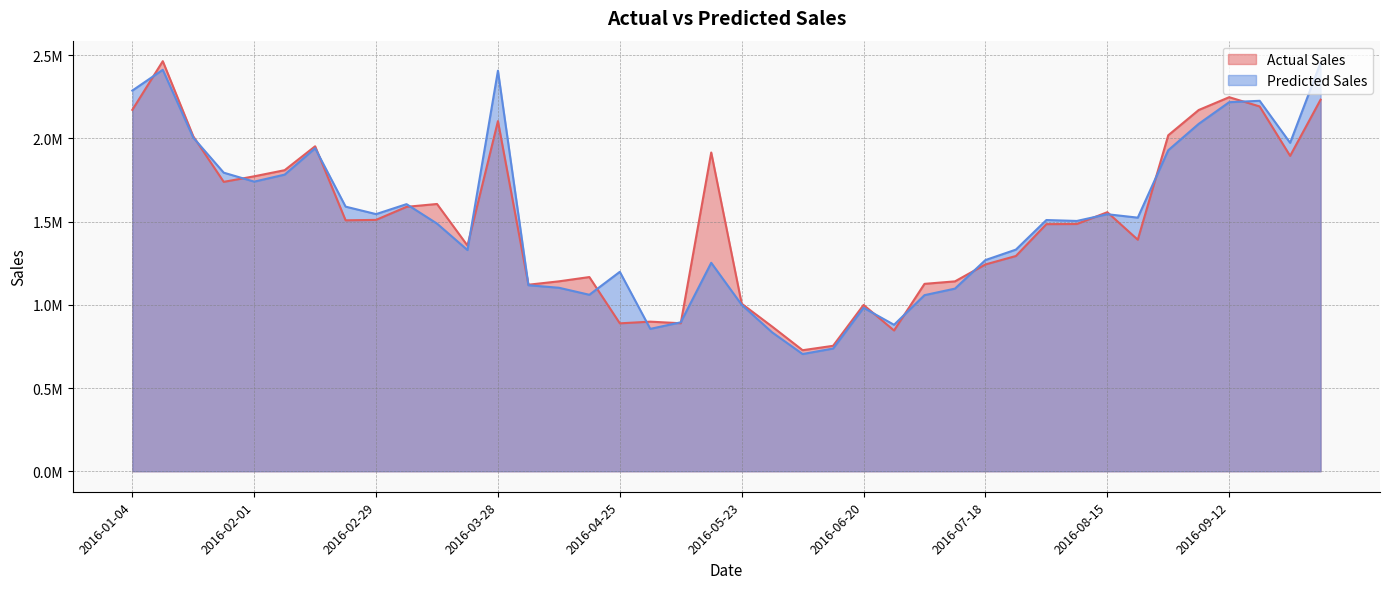

Is it true that Predicted Sales equals 506370.1 at 2016-08-22?

False